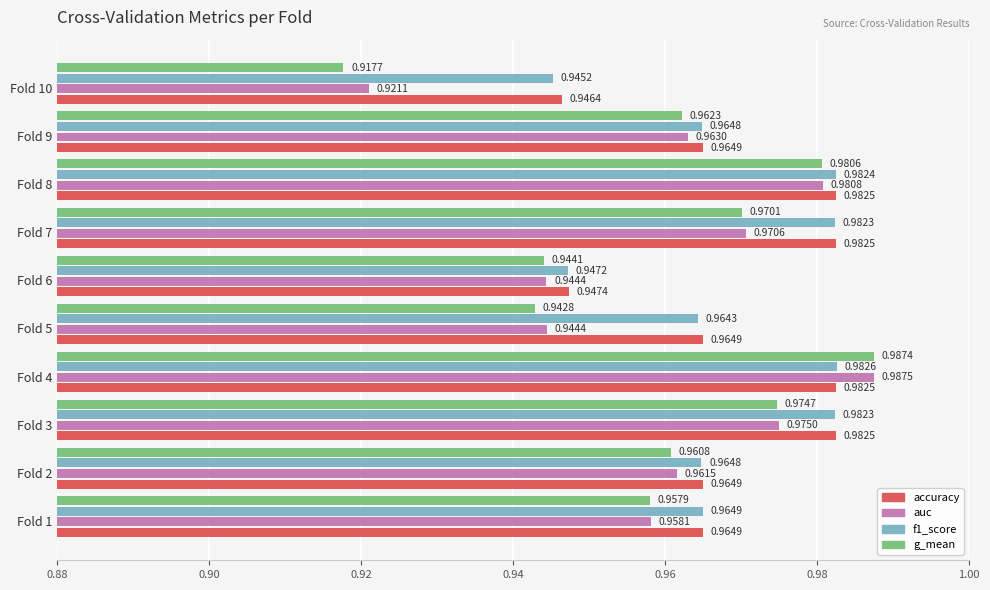

Which series has the largest range (max minus min)?

g_mean